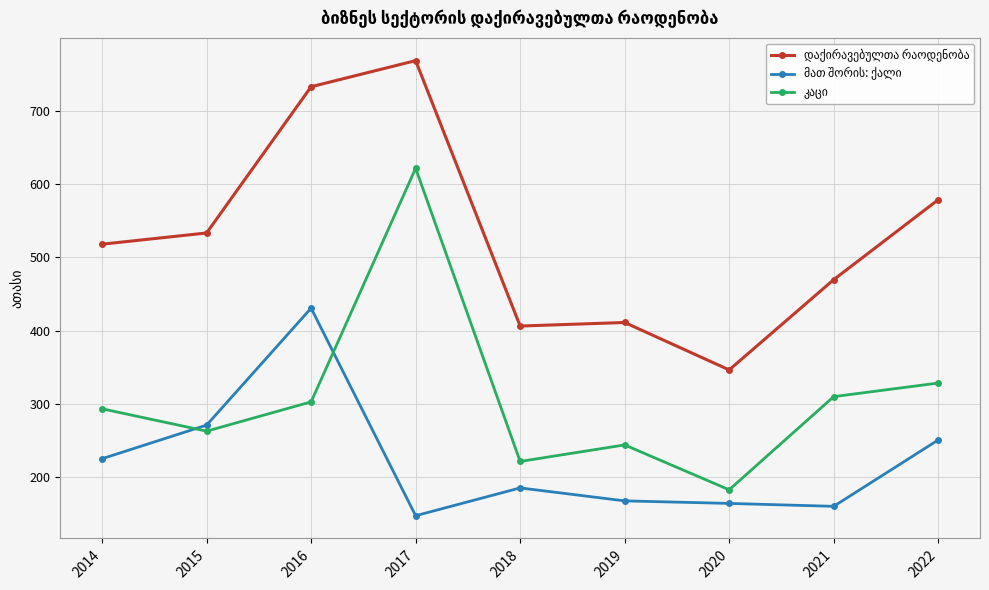

What is the spread (max minus min) of values at 2015?

270.8